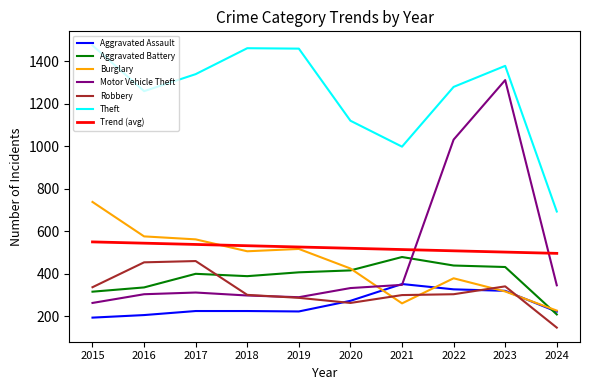

What is the lowest value of the Aggravated Assault series?

194.0